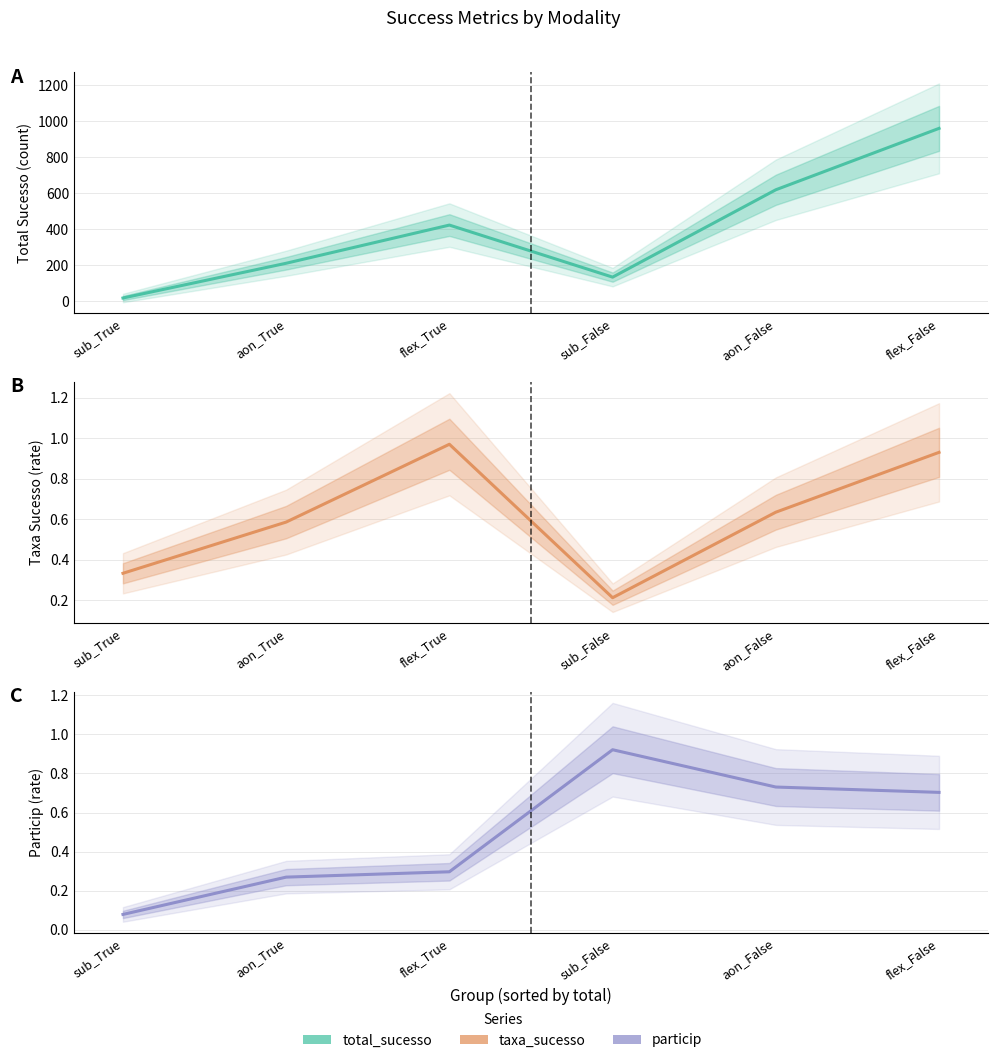

Where is total_sucesso nearest to the value 489?

flex_True